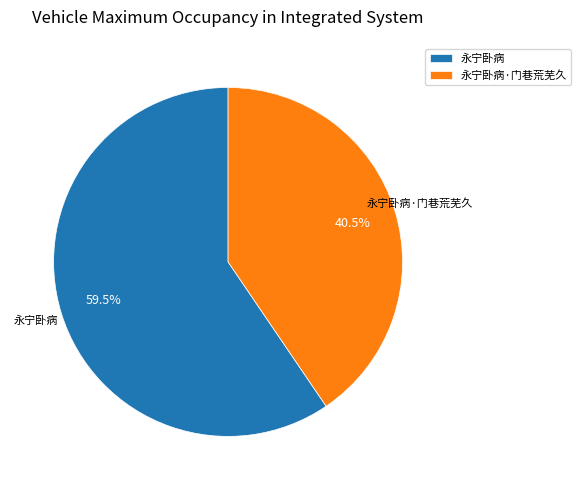

Between 永宁卧病 and 永宁卧病·门巷荒芜久, which is larger?

永宁卧病